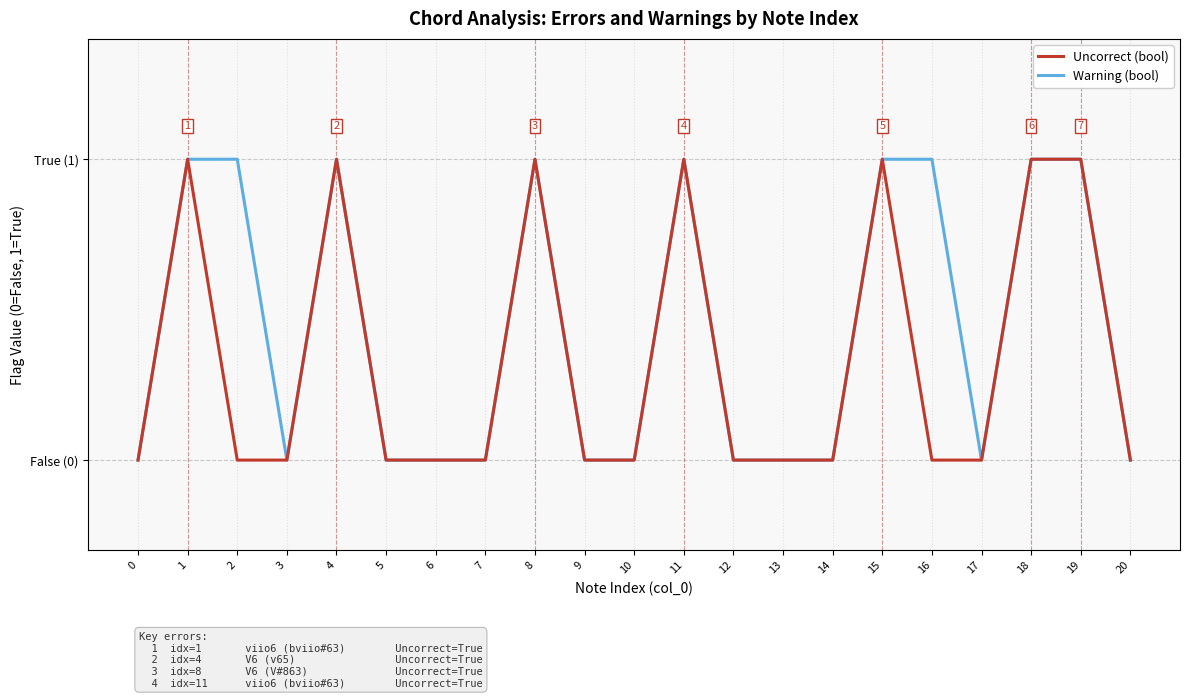

Rank the series at 14 from lowest to highest value.

Uncorrect (bool), Warning (bool)